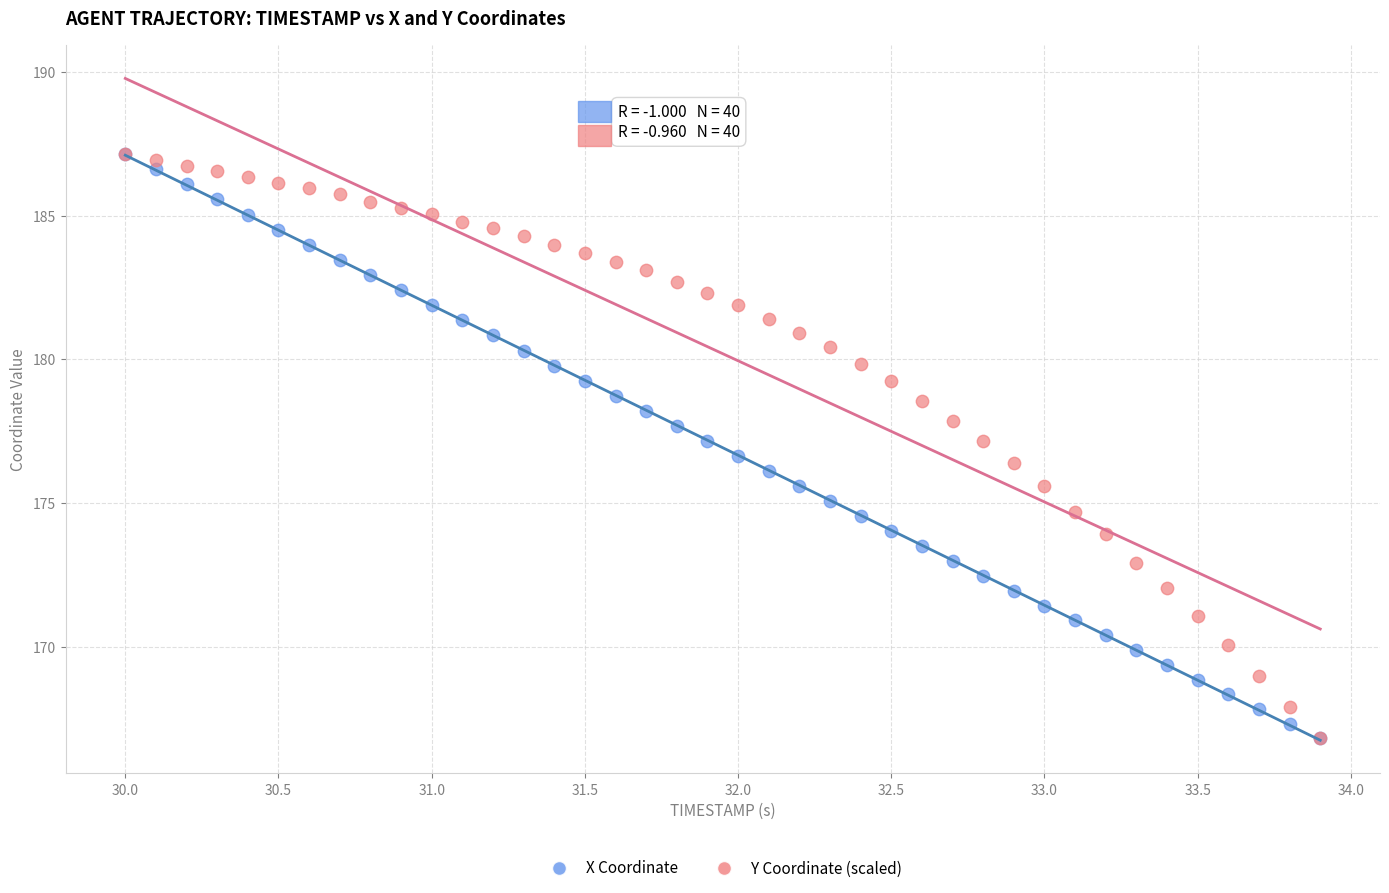

What are all the series names shown in the legend?

X Coordinate, Y Coordinate (scaled)